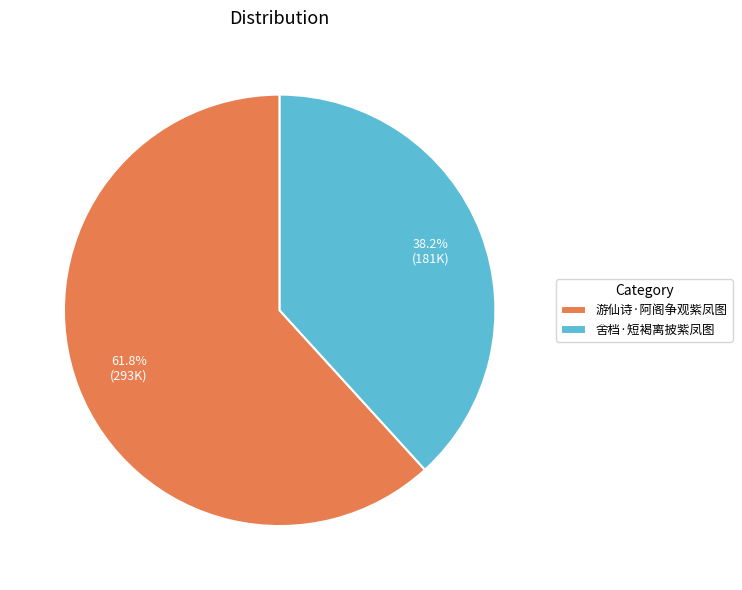

Between 舍档·短褐离披紫凤图 and 游仙诗·阿阁争观紫凤图, which is larger?

游仙诗·阿阁争观紫凤图